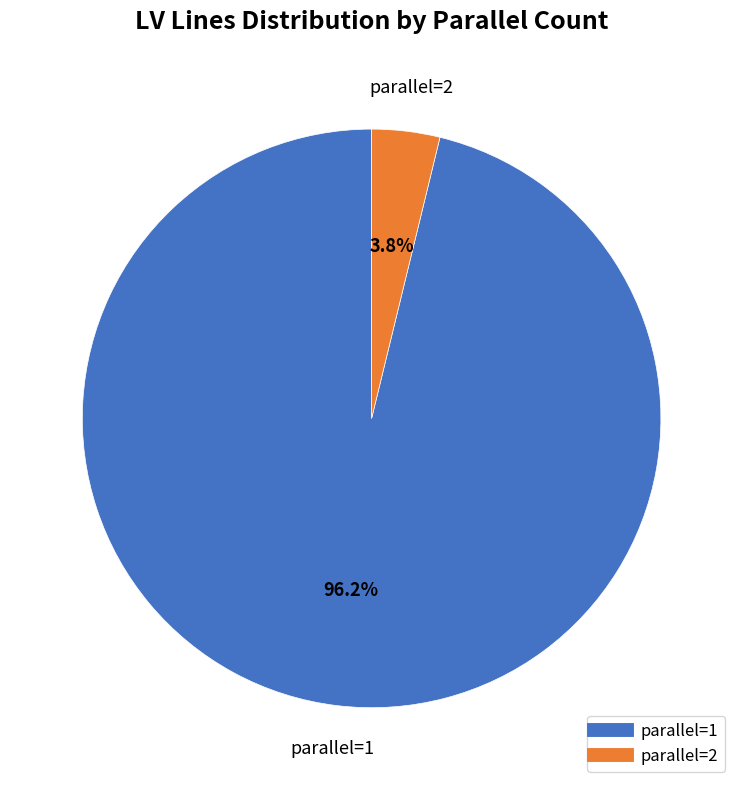

What percentage is the parallel=1 slice, to the nearest percent?

96%